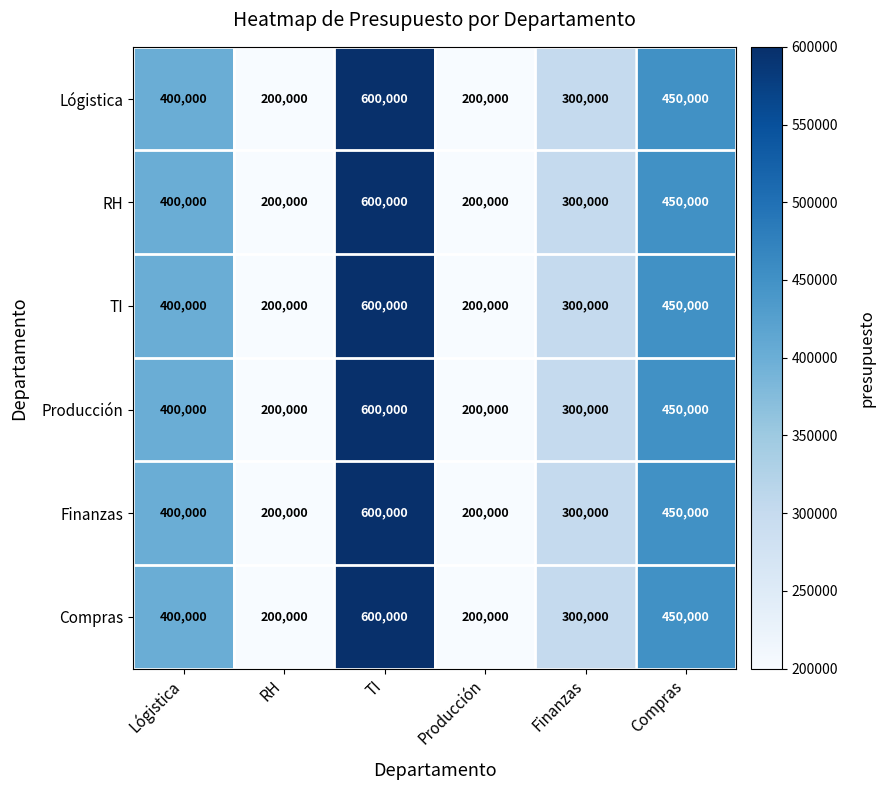

What is the maximum value for Compras?

600000